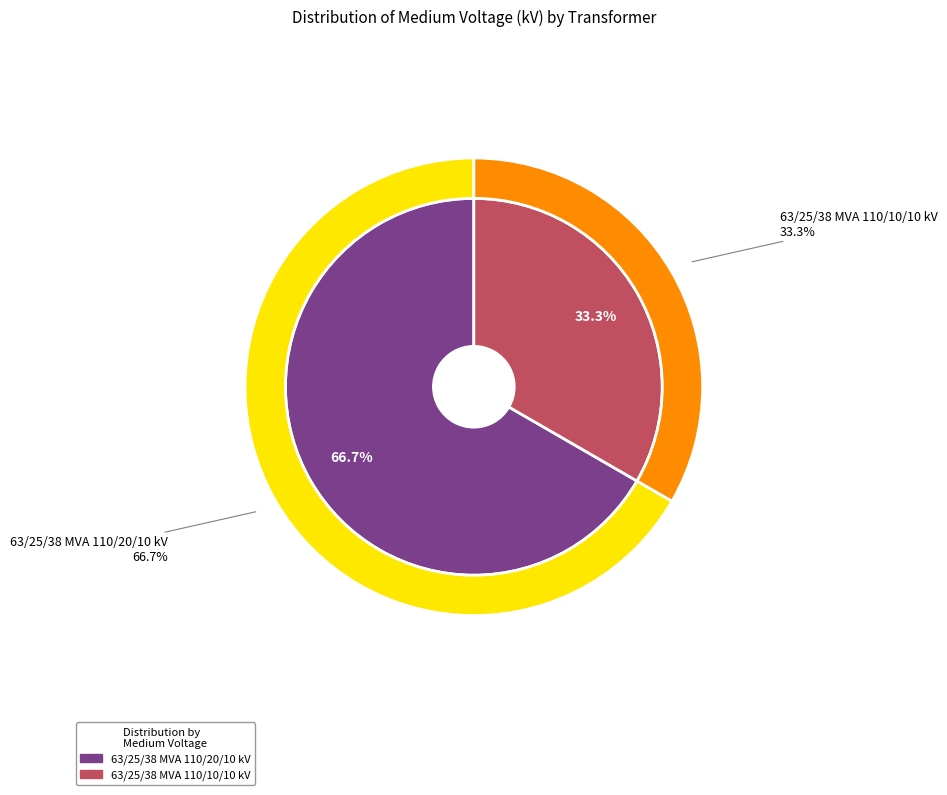

Does any single category account for the majority?

Yes